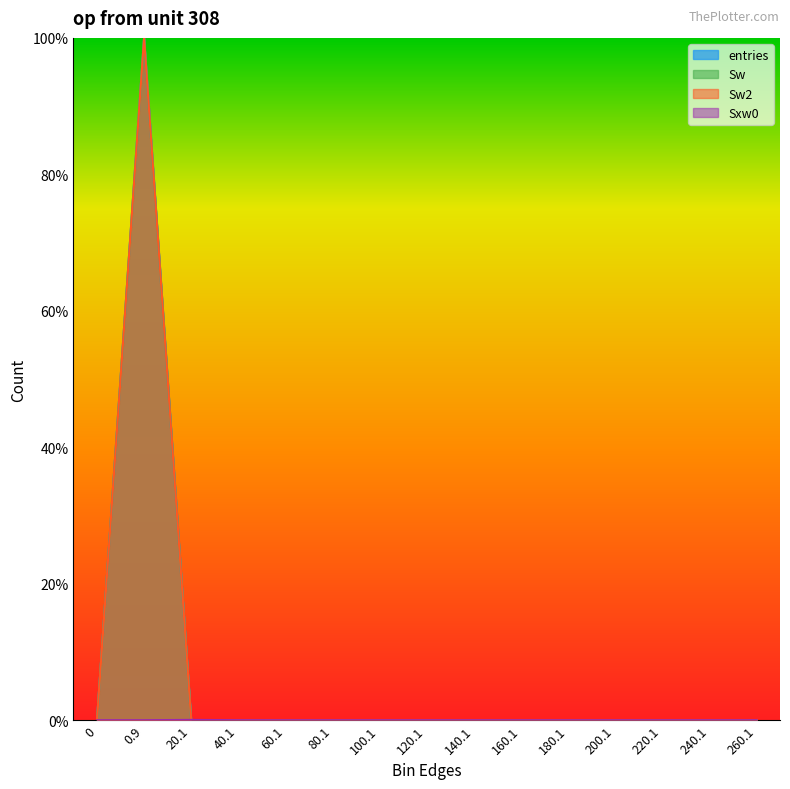

Reading left to right, transcribe all the data shown in this chart.

entries: 0.0	1.0	0.0	0.0	0.0	0.0	0.0	0.0	0.0	0.0	0.0	0.0	0.0	0.0	0.0
Sw: 0.0	1.0	0.0	0.0	0.0	0.0	0.0	0.0	0.0	0.0	0.0	0.0	0.0	0.0	0.0
Sw2: 0.0	1.0	0.0	0.0	0.0	0.0	0.0	0.0	0.0	0.0	0.0	0.0	0.0	0.0	0.0
Sxw0: 0.0	0.0	0.0	0.0	0.0	0.0	0.0	0.0	0.0	0.0	0.0	0.0	0.0	0.0	0.0